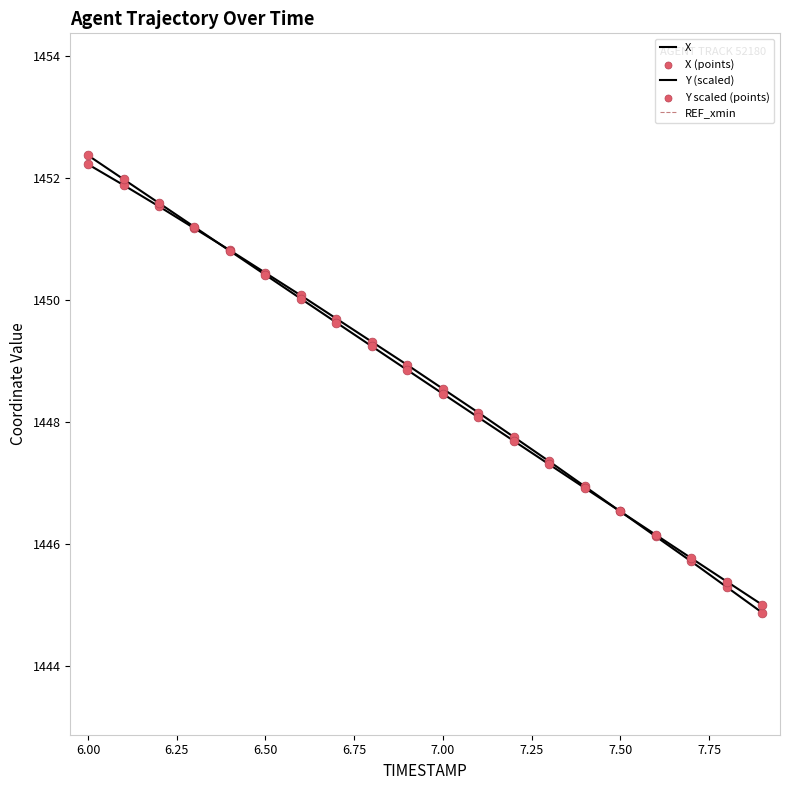

Is the value of X at 6.50 greater than the value of Y at 18?

Yes